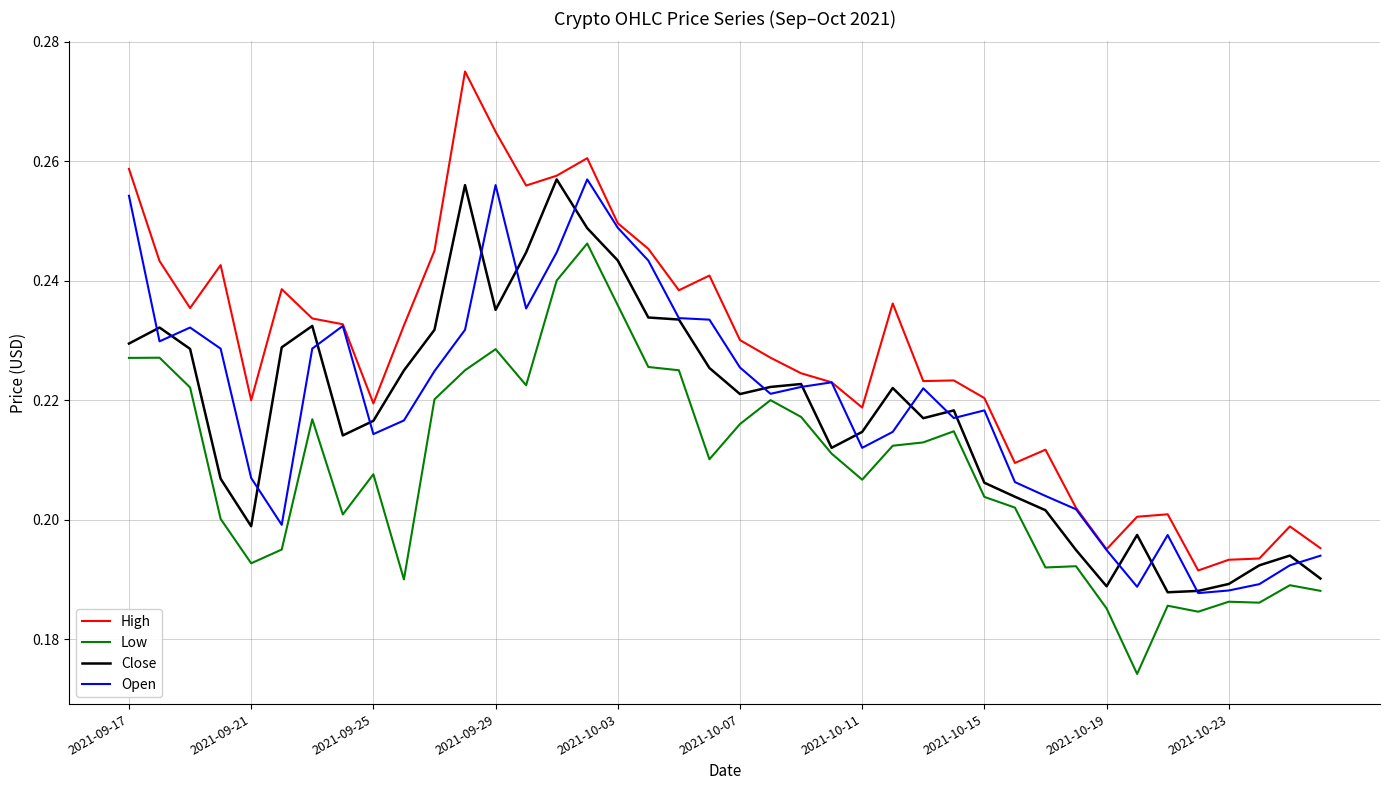

Which series has the largest total across all categories?

High